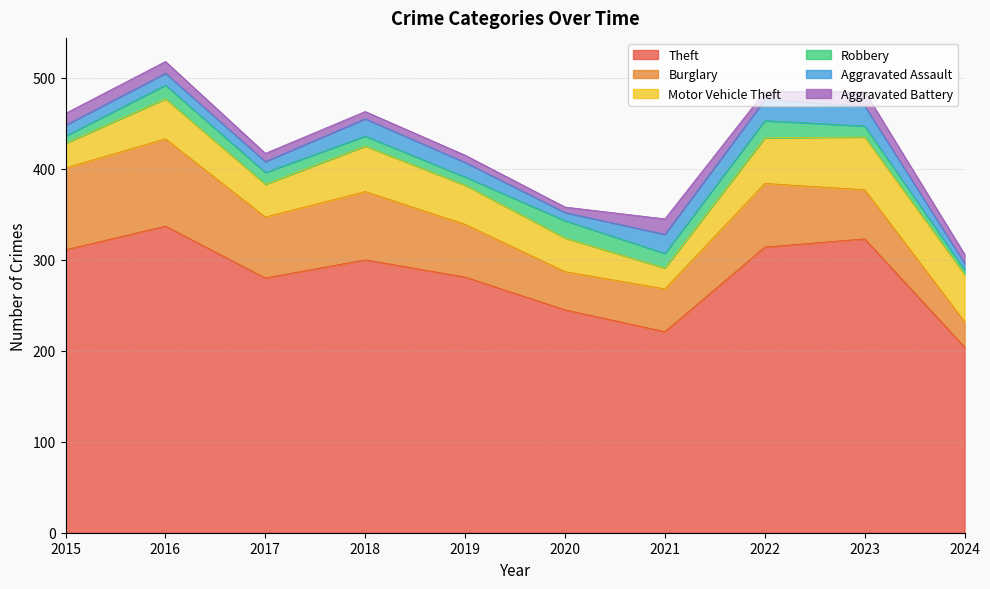

True or false: Burglary and Theft intersect in this chart.

False